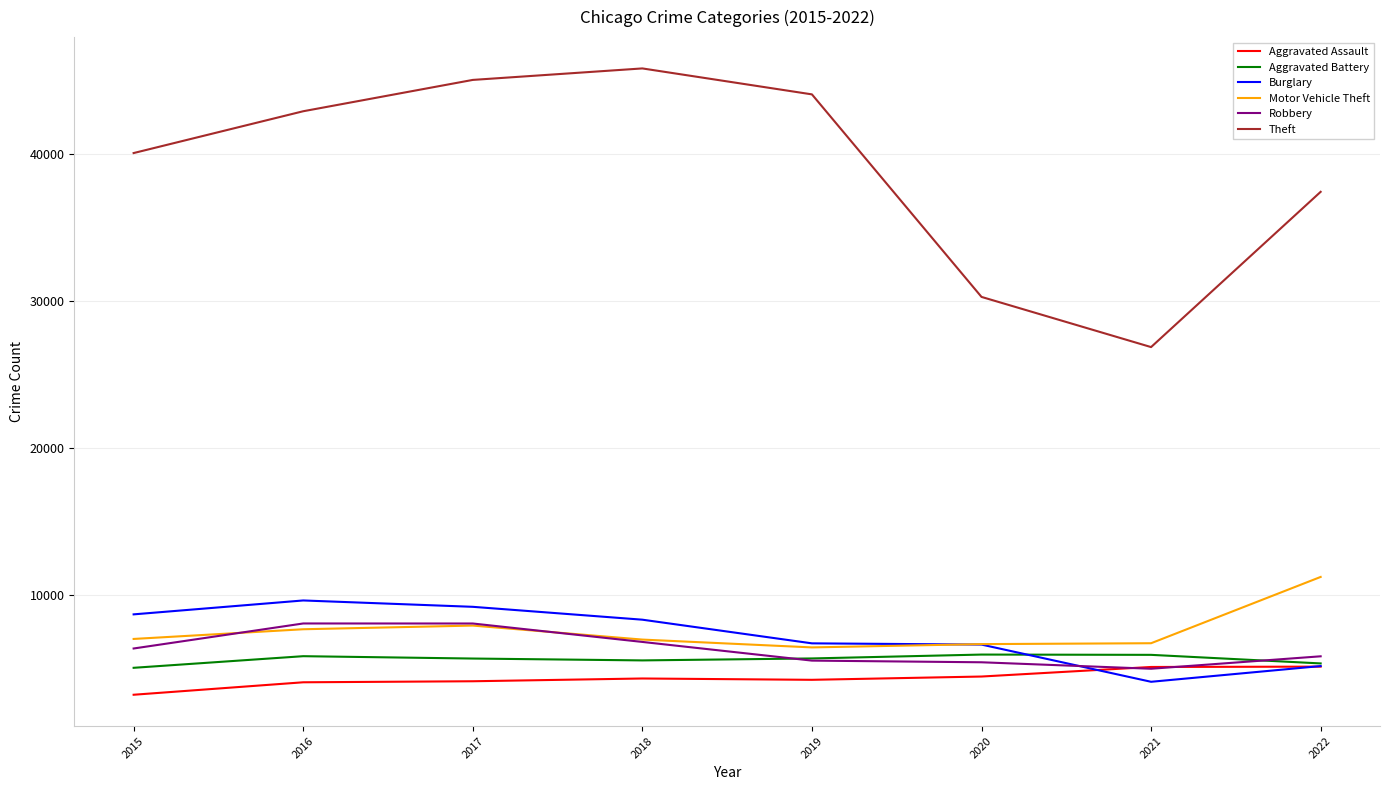

Does the chart have visible grid lines?

Yes